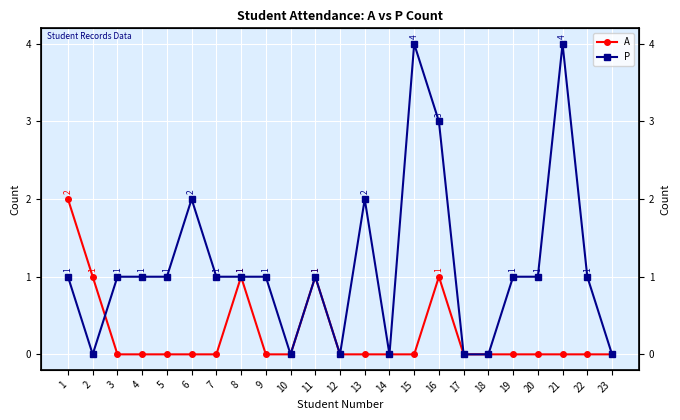

After their last crossing, which series has the higher values: P or A?

P